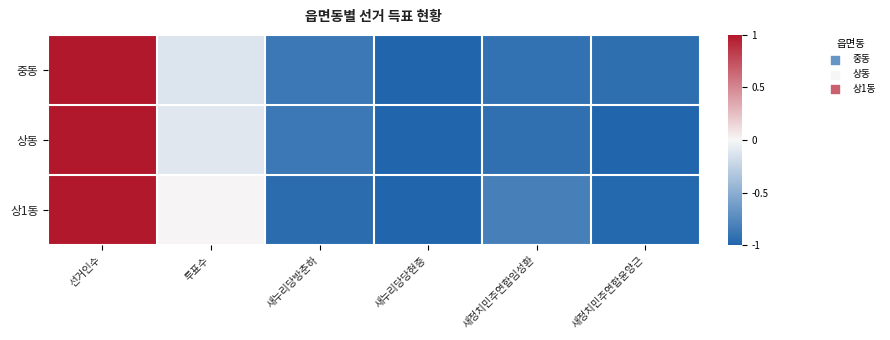

Reading right to left, what are all the values shown in this chart?

중동: 새정치민주연합윤양근=-0.9	새정치민주연합임성환=-0.9	새누리당당현증=-1.0	새누리당방춘하=-0.9	투표수=-0.1	선거인수=1.0
상동: 새정치민주연합윤양근=-1.0	새정치민주연합임성환=-0.9	새누리당당현증=-1.0	새누리당방춘하=-0.9	투표수=-0.1	선거인수=1.0
상1동: 새정치민주연합윤양근=-1.0	새정치민주연합임성환=-0.8	새누리당당현증=-1.0	새누리당방춘하=-0.9	투표수=0.0	선거인수=1.0